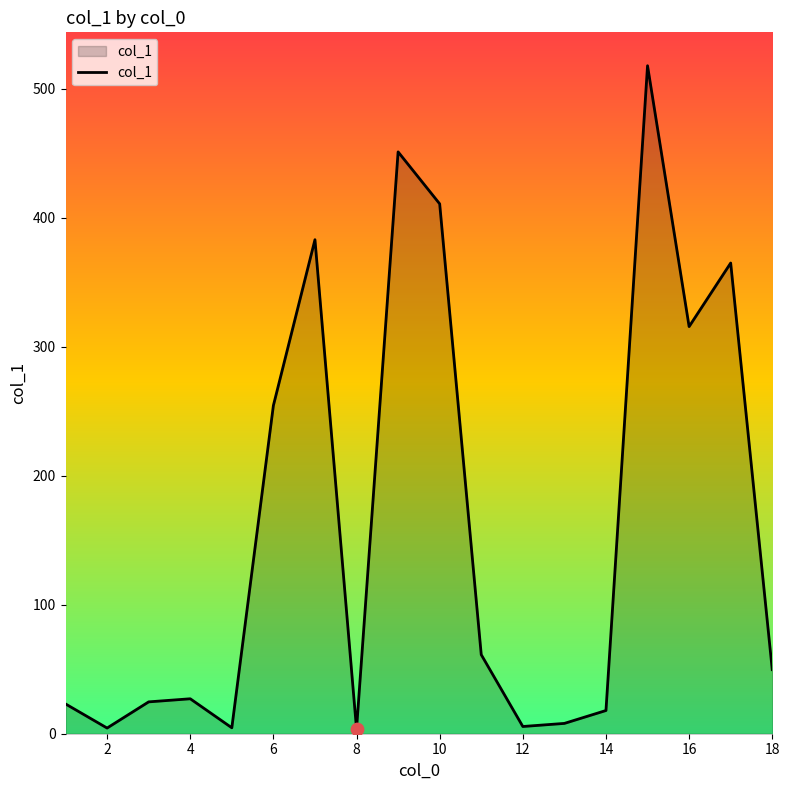

What is the difference between the maximum and minimum values?

514.4